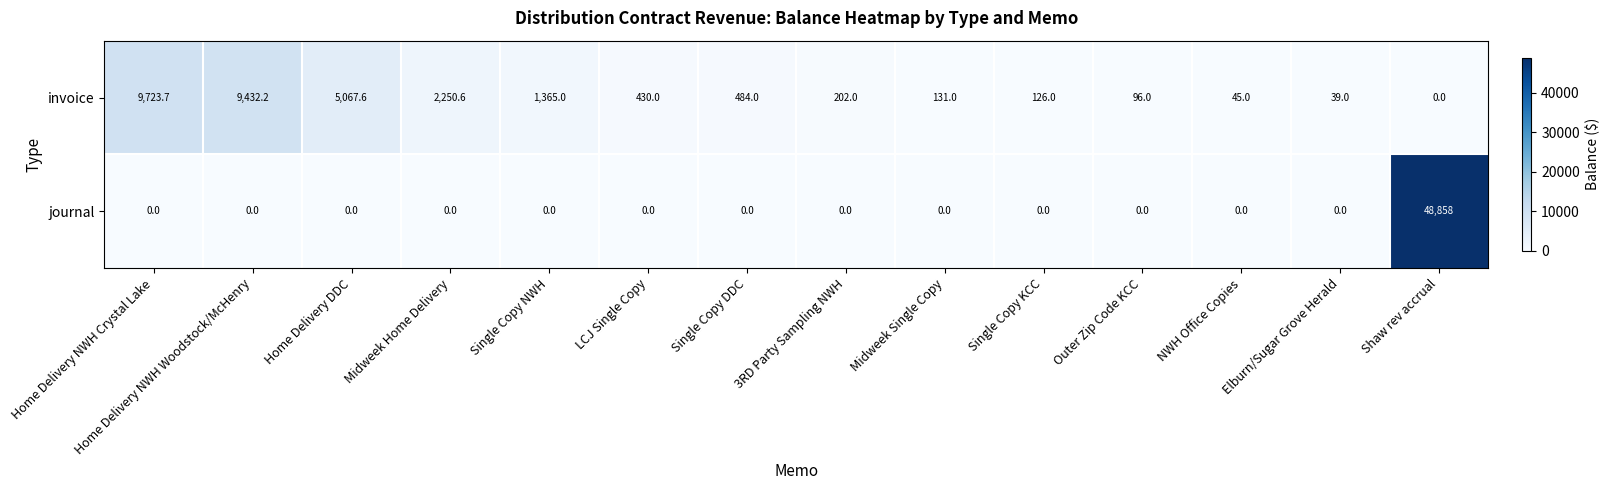

At which category is the sum across all series the highest?

Shaw rev accrual